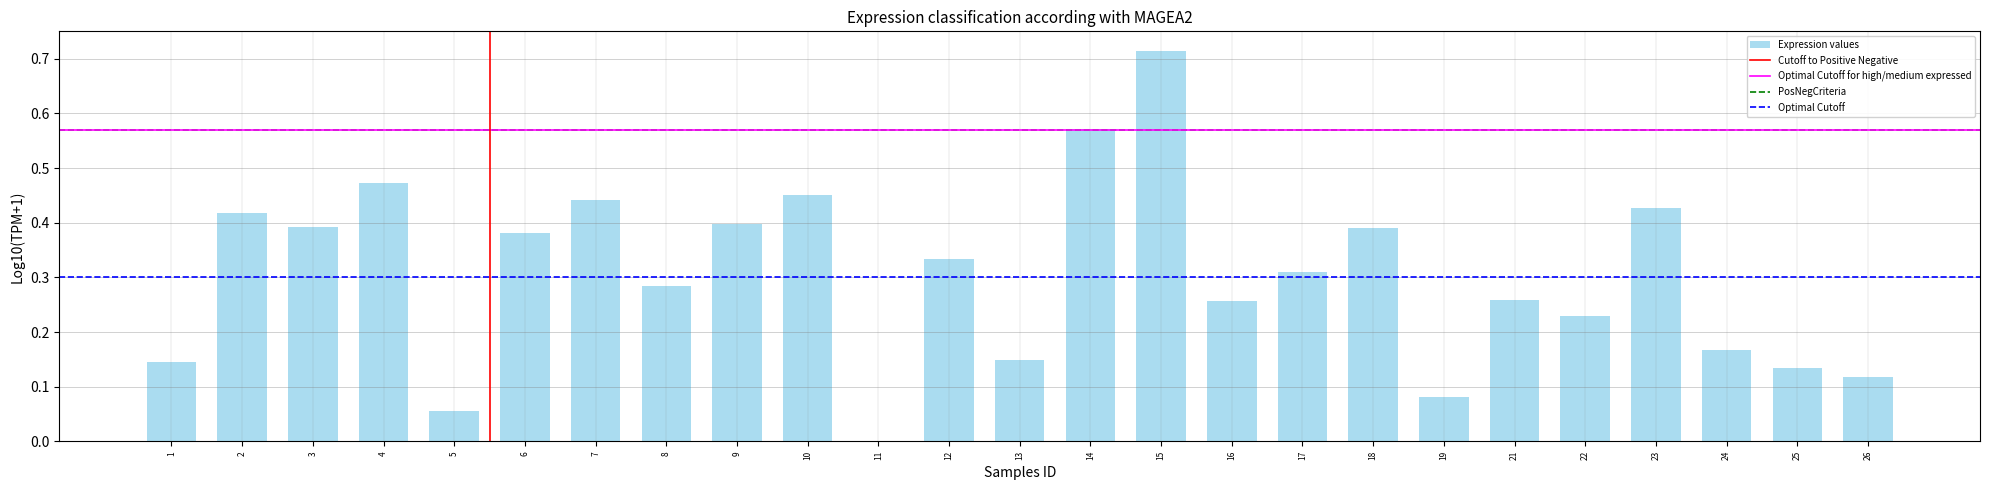

How many distinct data groups are displayed?

1